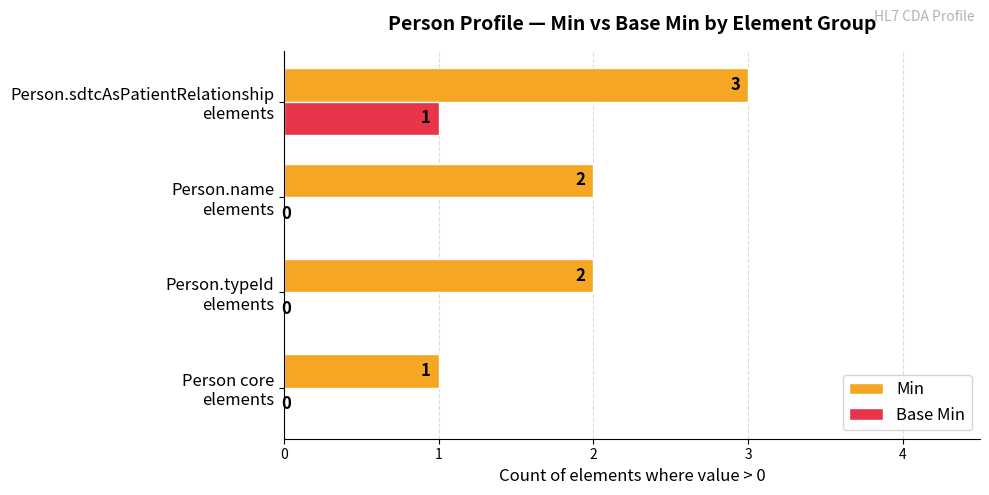

What is the greatest value displayed?

3